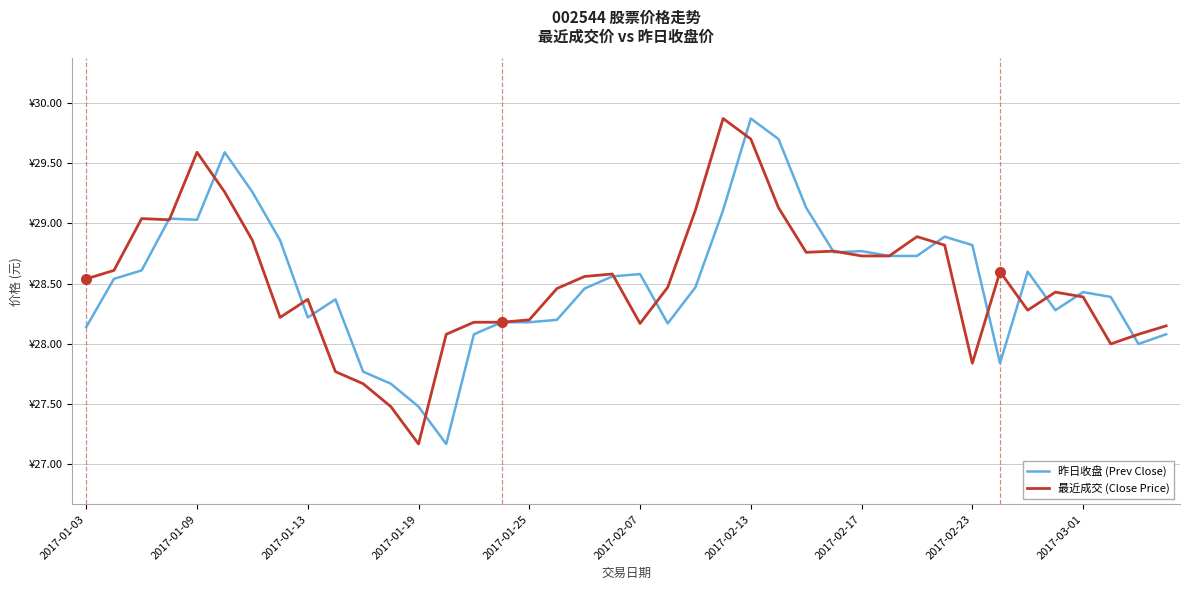

In 昨日收盘 (Prev Close), how many points are lower than both neighbors (excluding endpoints)?

8